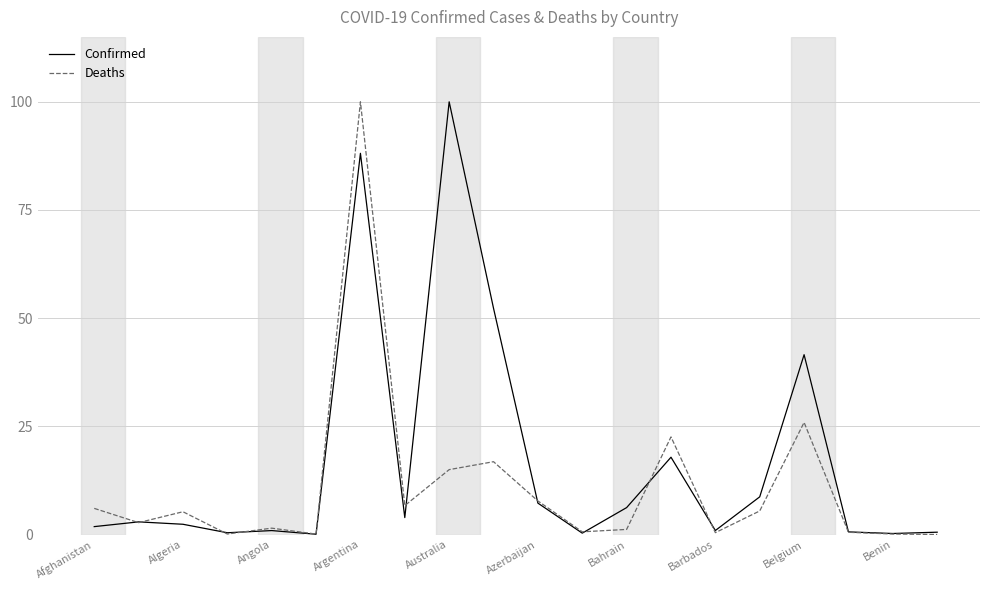

Rank the series by their average value, from lowest to highest.

Deaths, Confirmed